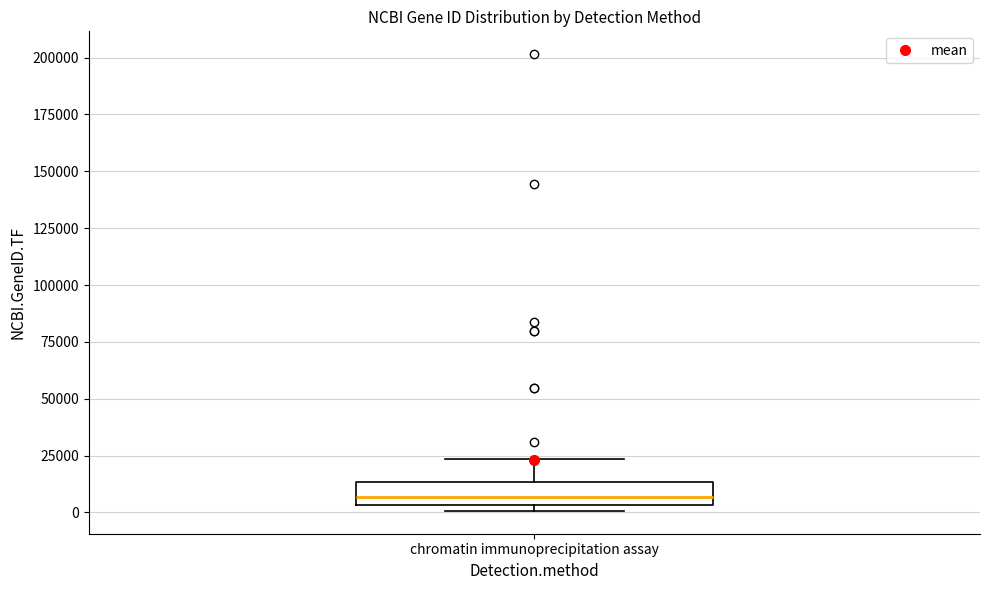

Where is the upper edge of the box for chromatin immunoprecipitation assay on the y-axis? The values are not printed on the chart, so give them approximately, as read against the axis.

15000